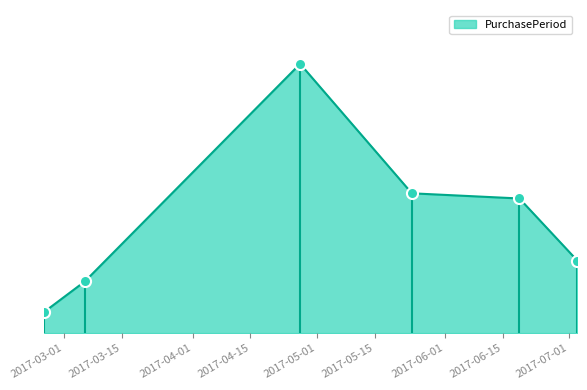

Read the value at 2017-06-19.

26